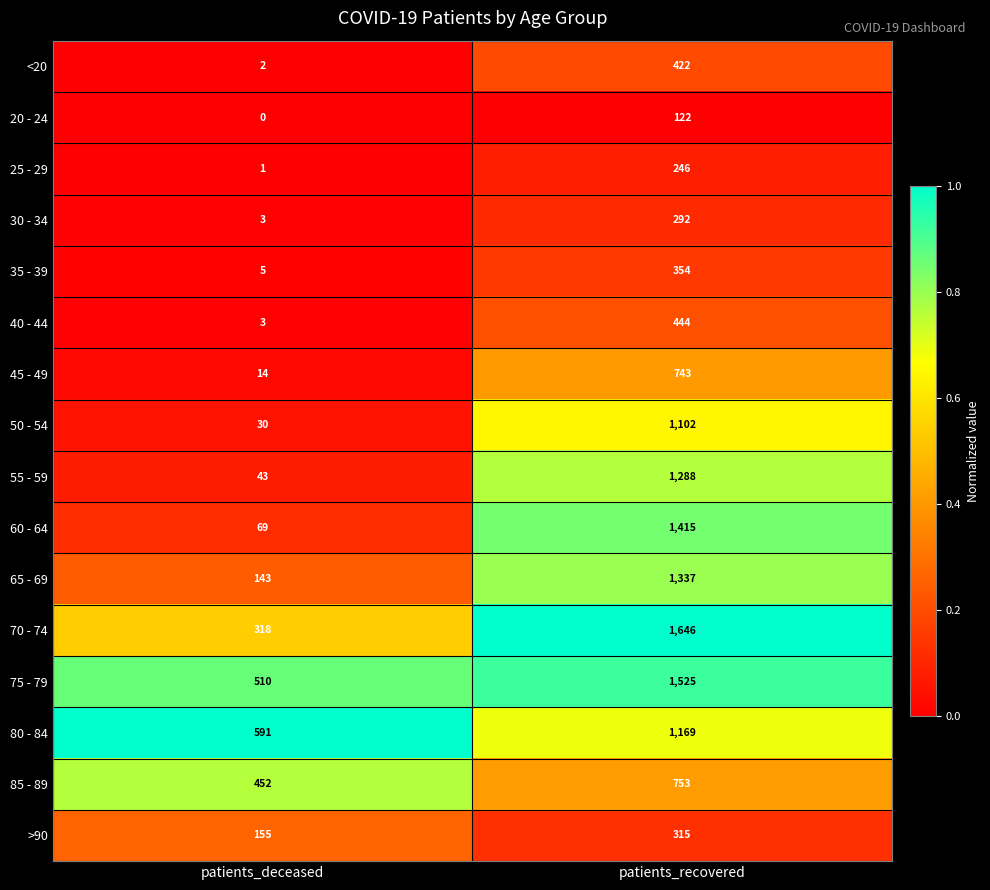

Which category has the highest value in the 35 - 39 series?

patients_recovered